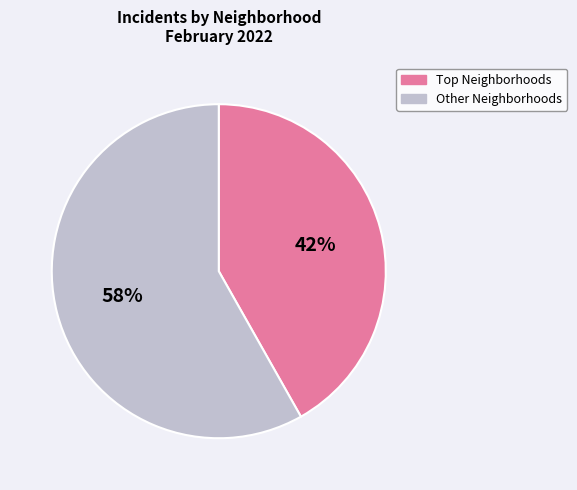

To the nearest percent, what is the difference between the largest and smallest slice percentages?

16%